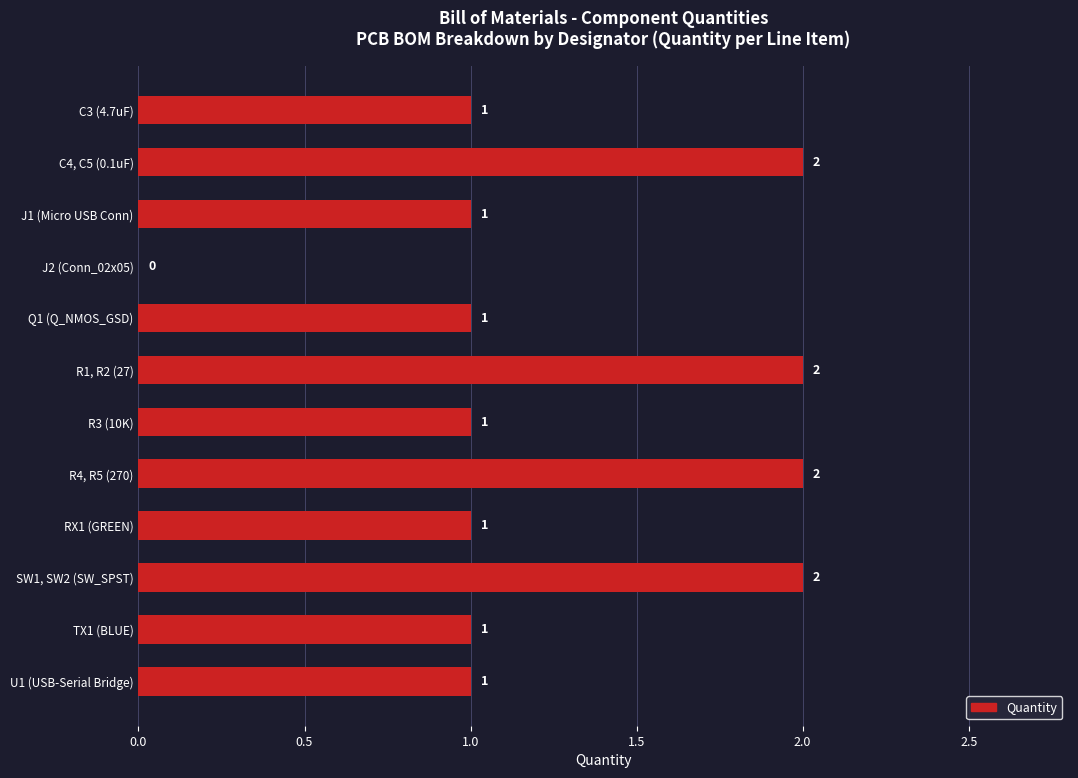

How many values are between 1 and 2?

11